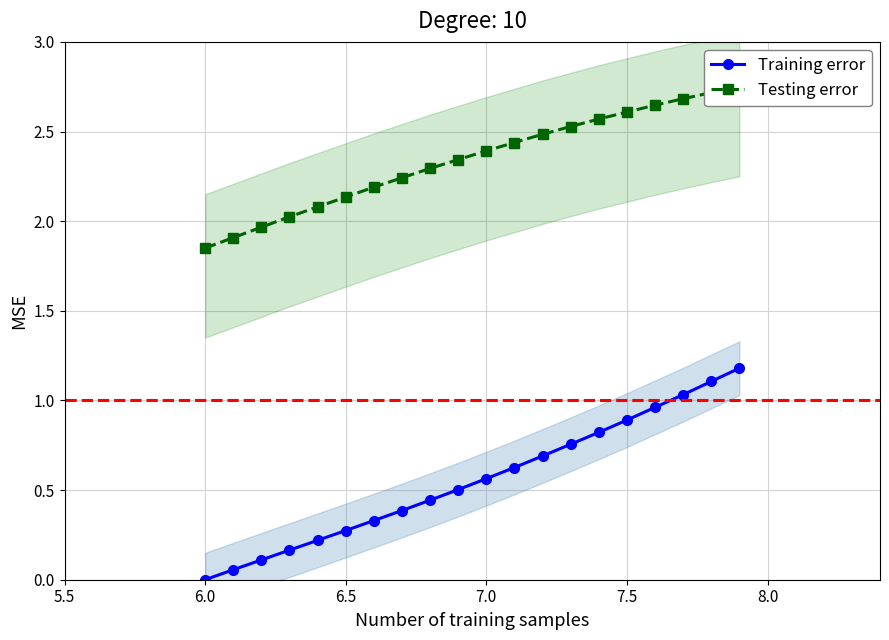

What is the maximum value for Training error?

1.2